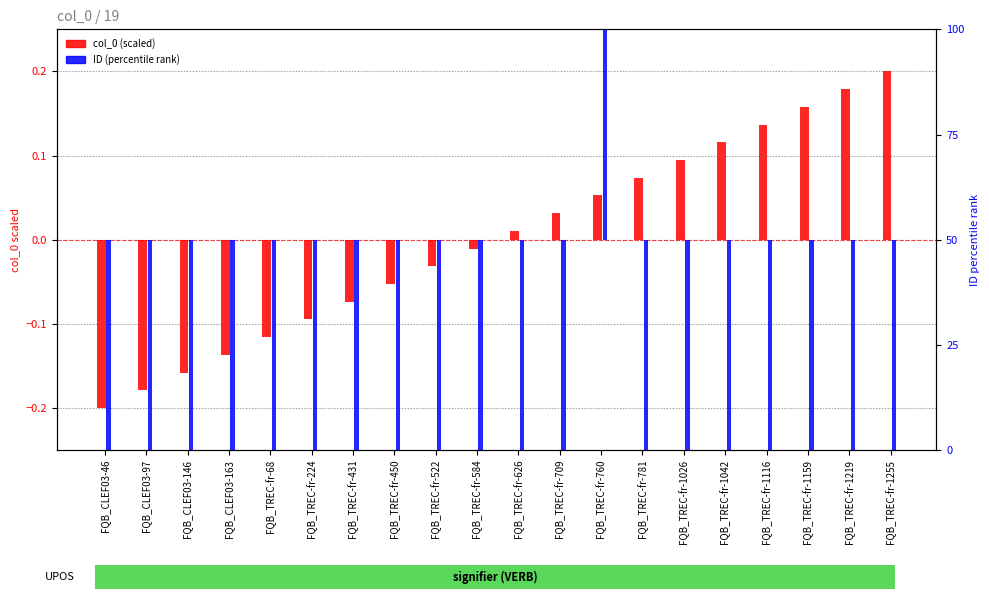

What is the maximum value shown in the chart?

50.0